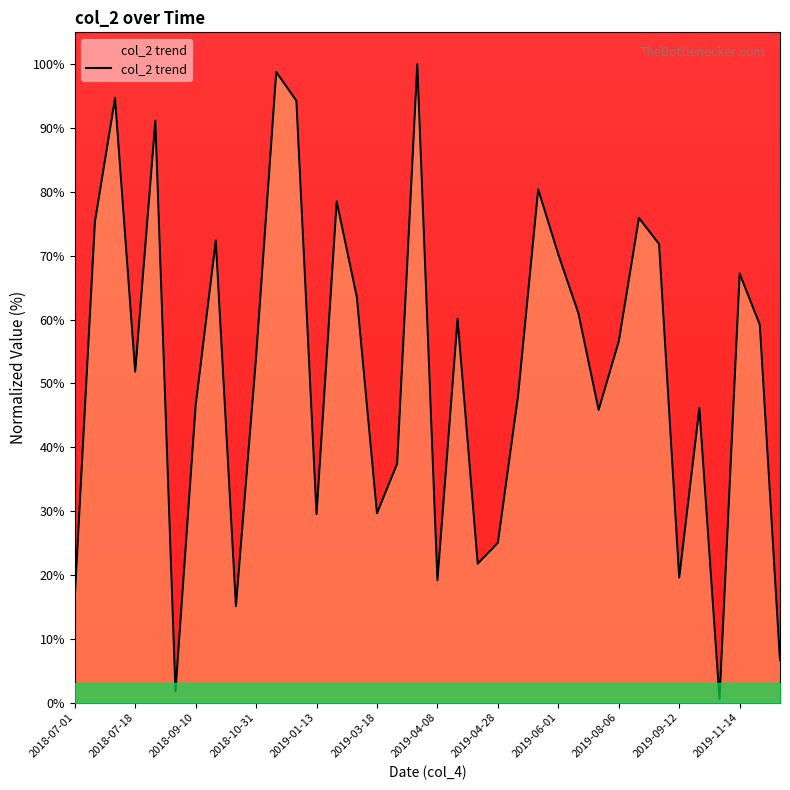

What is the difference between the maximum and minimum values?

99.5